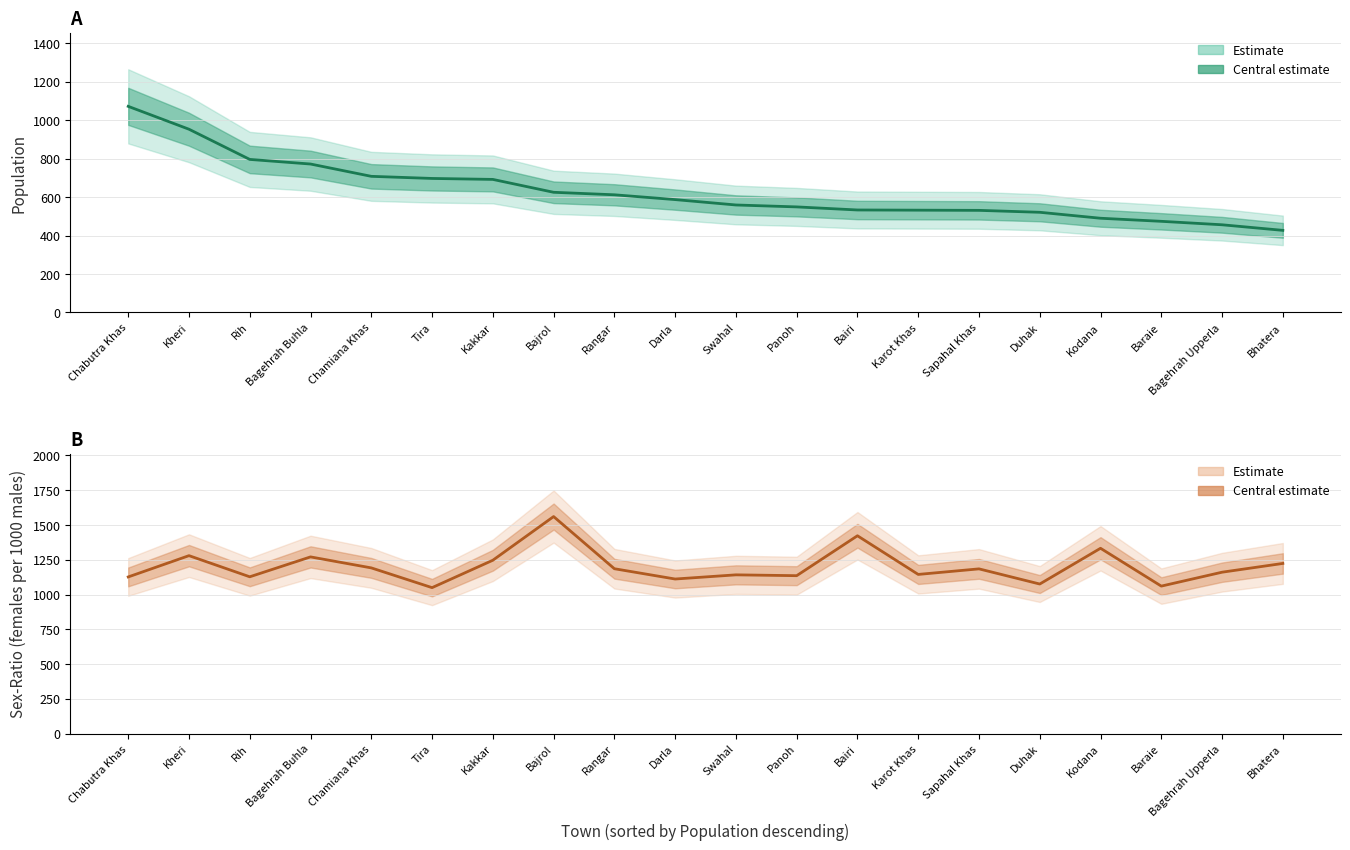

True or false: Population and Sex-Ratio cross at least once.

False